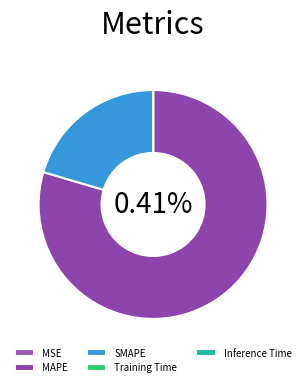

Rank the categories by value from highest to lowest.

MAPE, SMAPE, MSE, Training Time, Inference Time